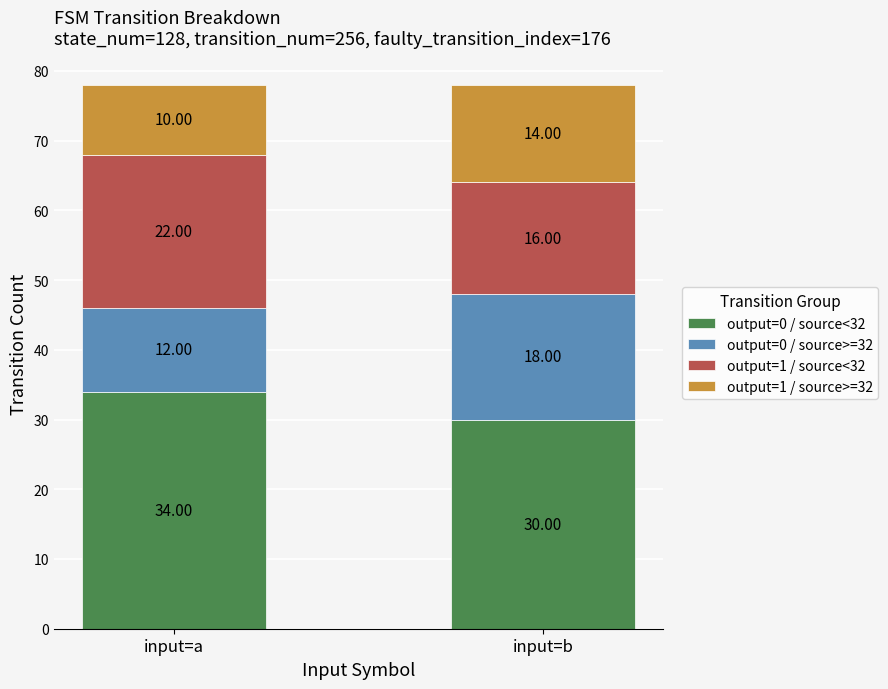

Which category has the highest value in the output=0 / source<32 series?

input=a